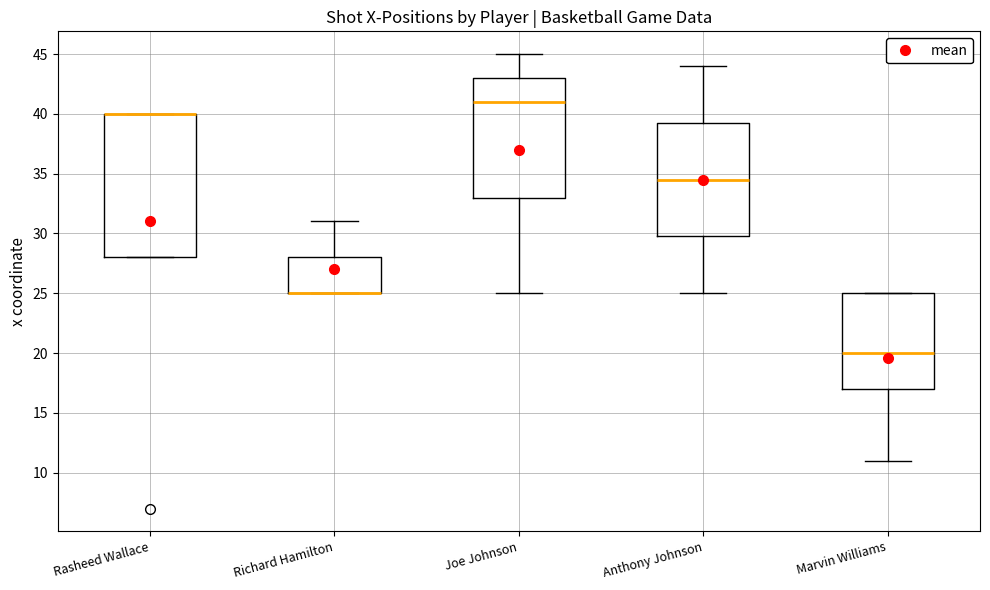

Reading left to right, transcribe this box plot: for each box, give where its median line is, the range the box spans, and where its two whiskers end, as read against the y-axis. The values are not printed on the chart, so give them approximately, as read against the axis.

Rasheed Wallace: median 40.0 (drawn on the box's upper edge), box 28.0 to 40.0, whiskers 28.0 to 40.0
Richard Hamilton: median 25.0 (drawn on the box's lower edge), box 25.0 to 28.0, whiskers 25.0 to 31.0
Joe Johnson: median 41.0, box 33.0 to 43.0, whiskers 25.0 to 45.0
Anthony Johnson: median 34.5, box 30.0 to 39.5, whiskers 25.0 to 44.0
Marvin Williams: median 20.0, box 17.0 to 25.0, whiskers 11.0 to 25.0